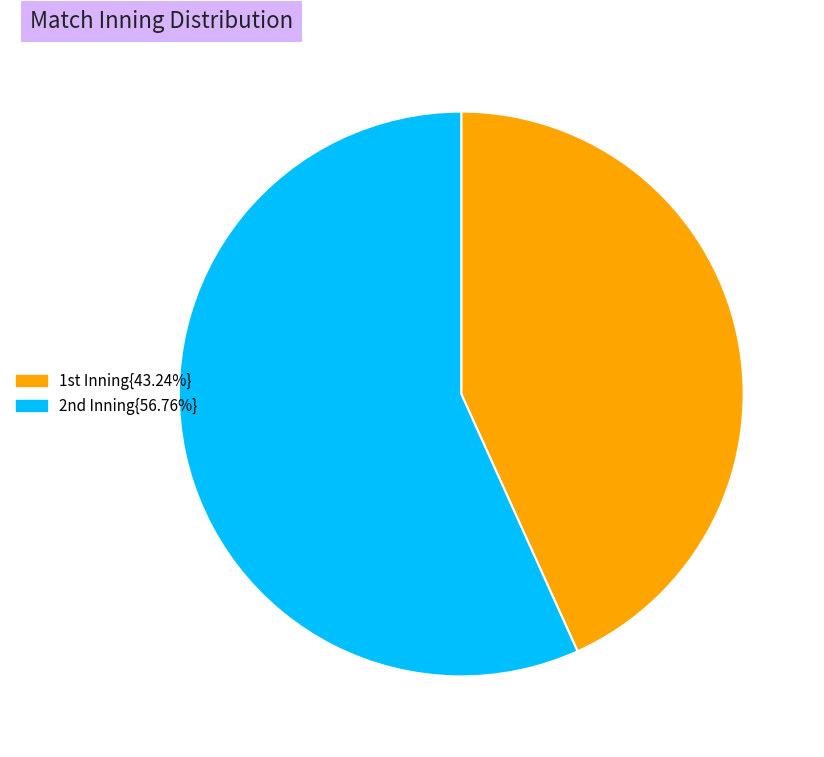

Count the number of slices in the pie.

2